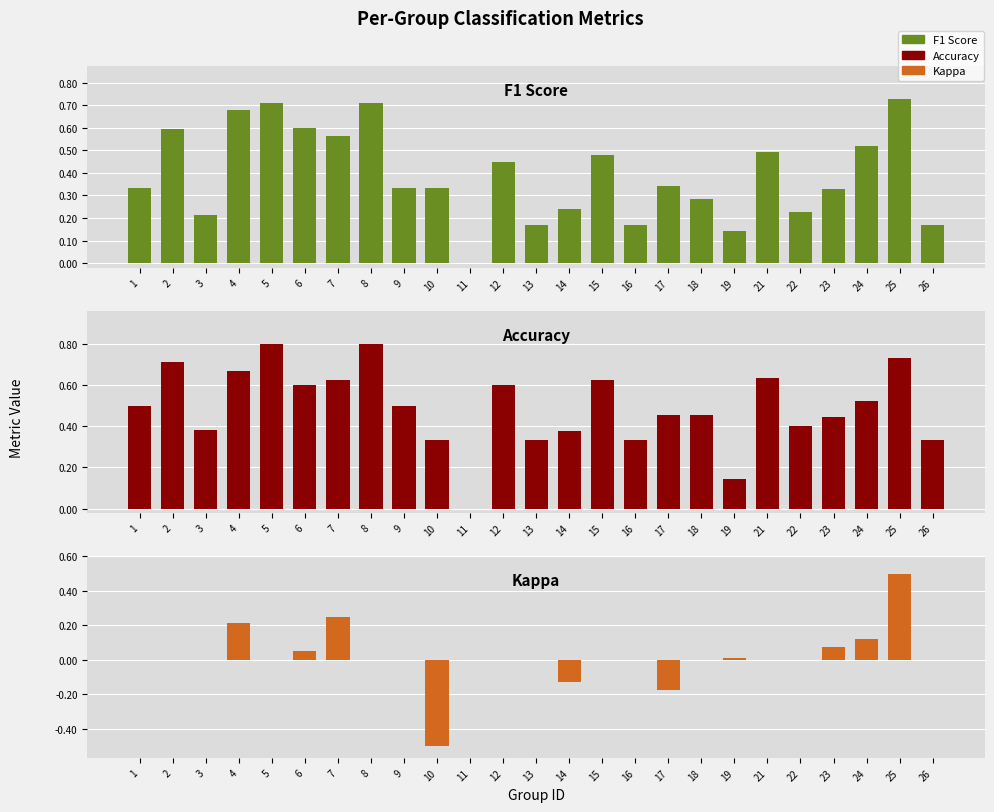

What is the difference between the highest and lowest values at 7?

0.4